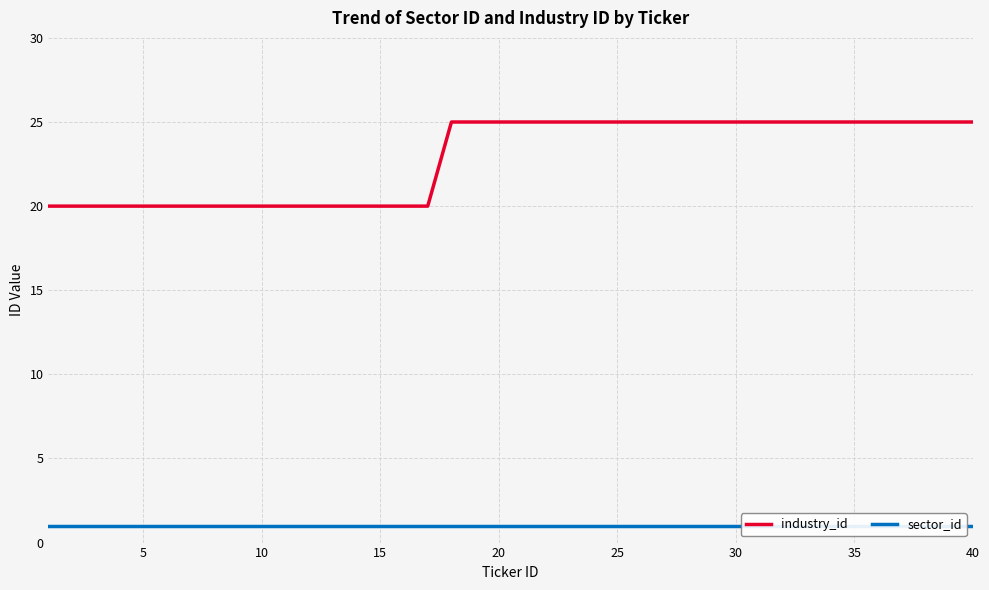

What are all the series names shown in the legend?

industry_id, sector_id